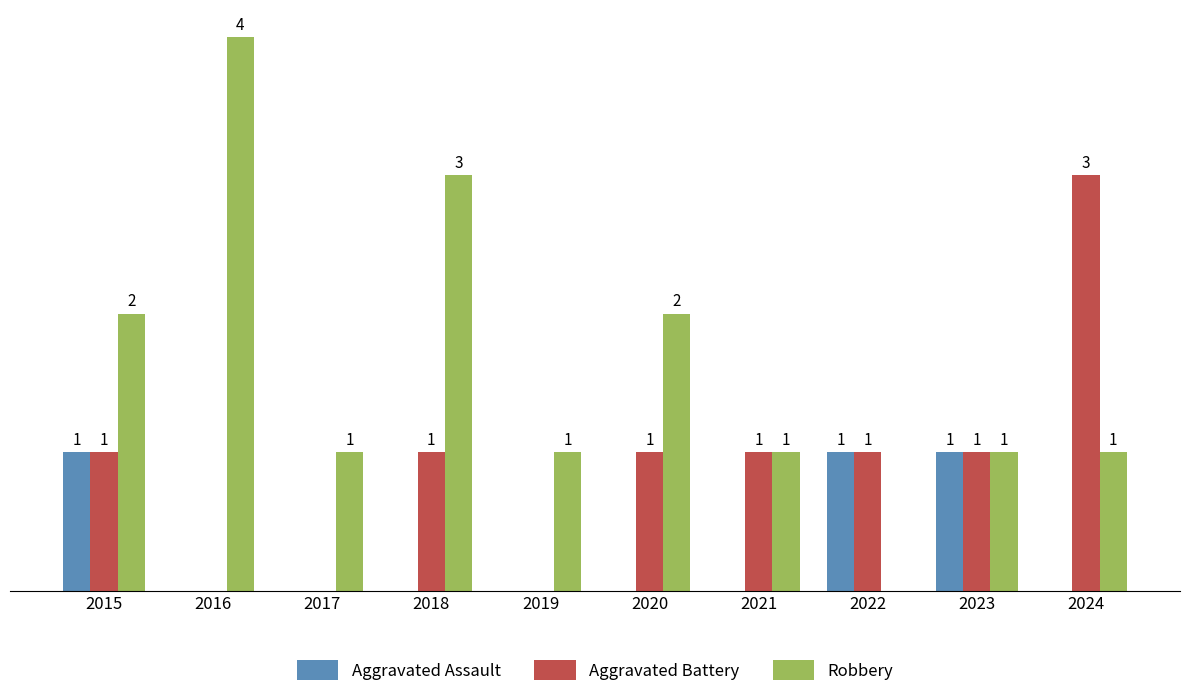

Is the value of Robbery at 2020 greater than the value of Aggravated Assault at 2017?

Yes